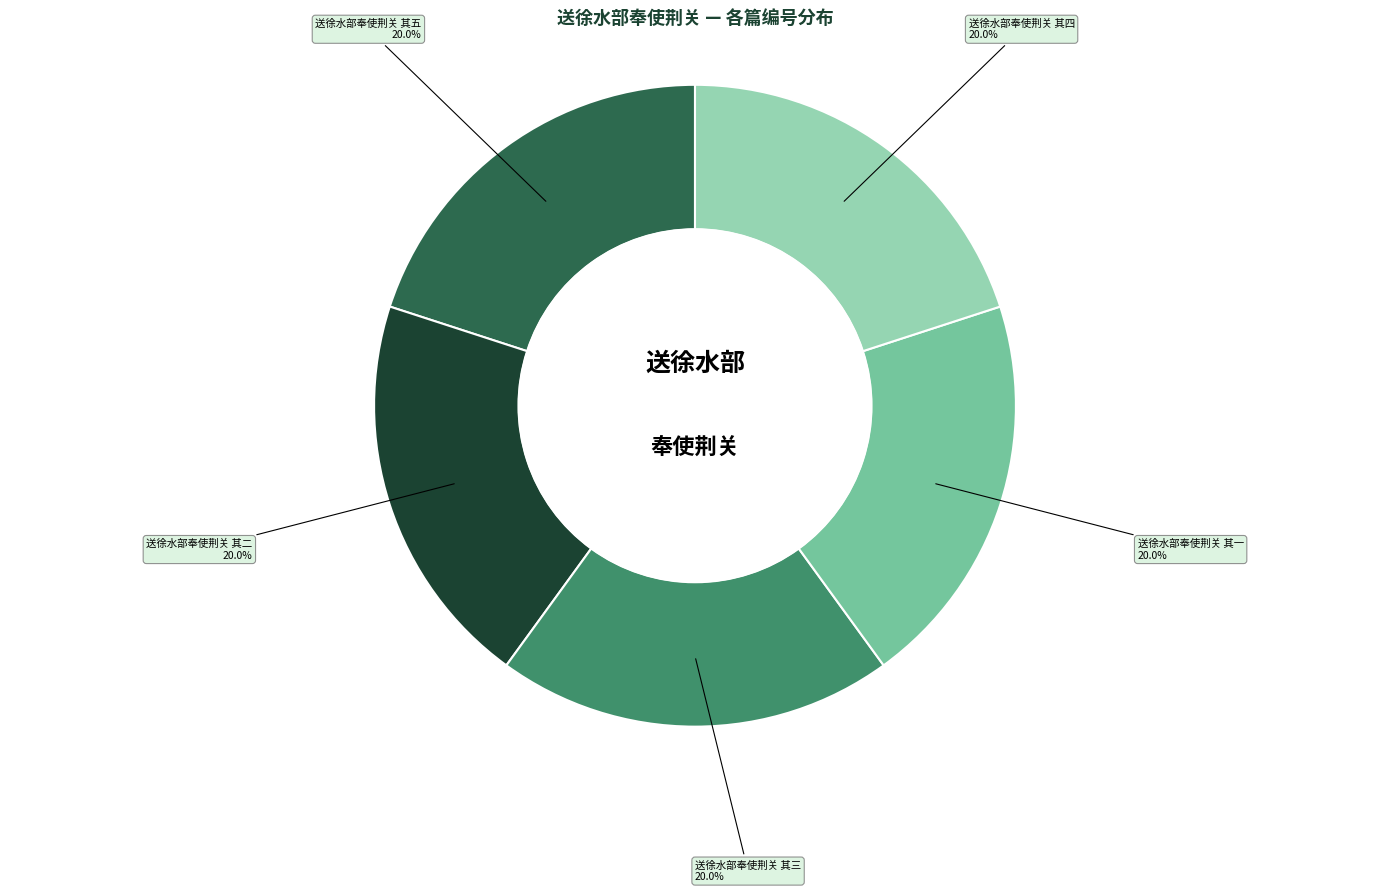

Is there any slice that represents more than half of the pie?

No